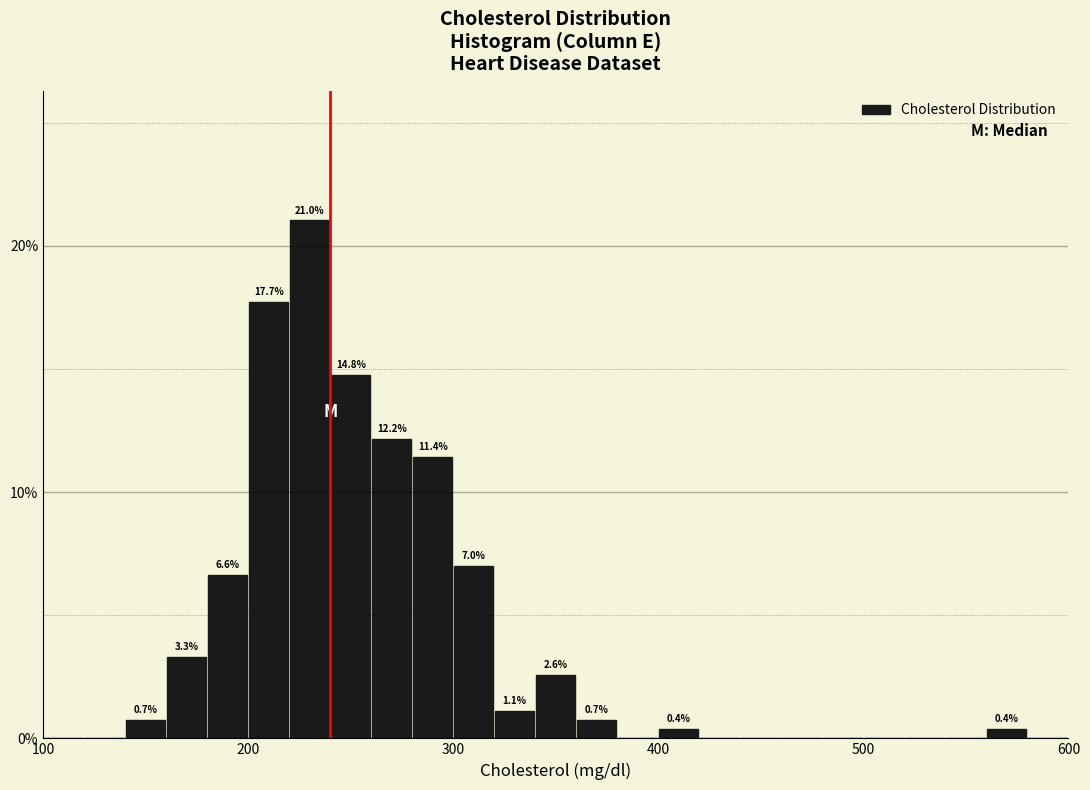

Around what value on the x-axis is the tallest bar? Give the approximate position of its centre, as read against the axis.

230